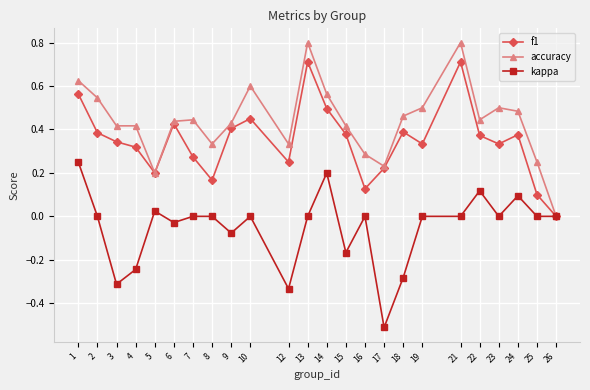

What is the difference between the highest and lowest values at 4?

0.7